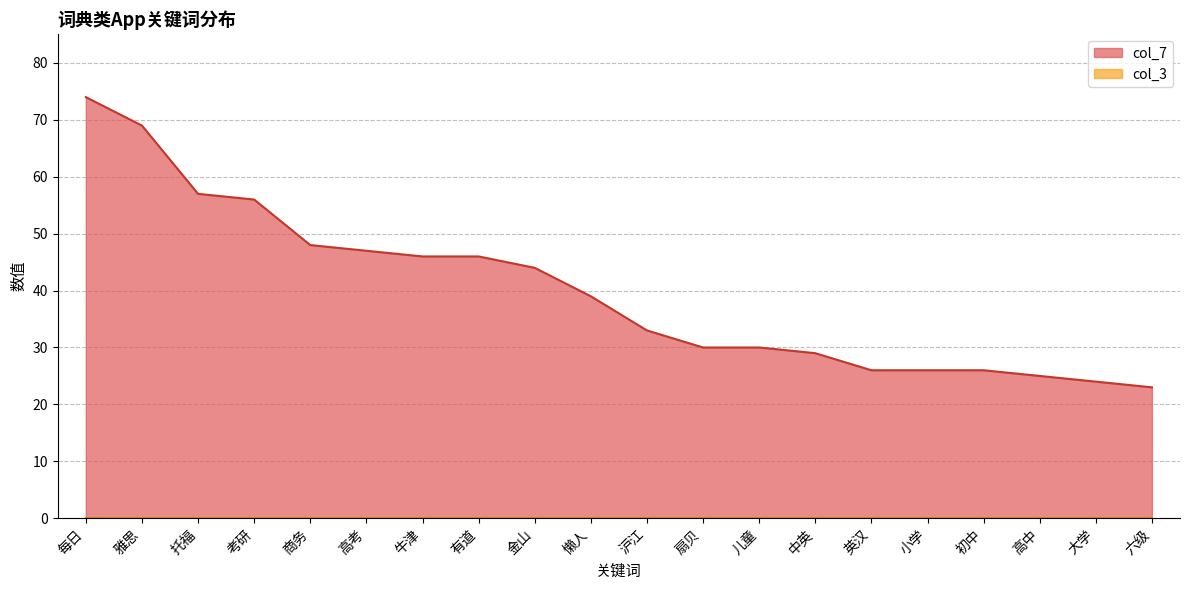

True or false: the data shows 40 at 高中.

False